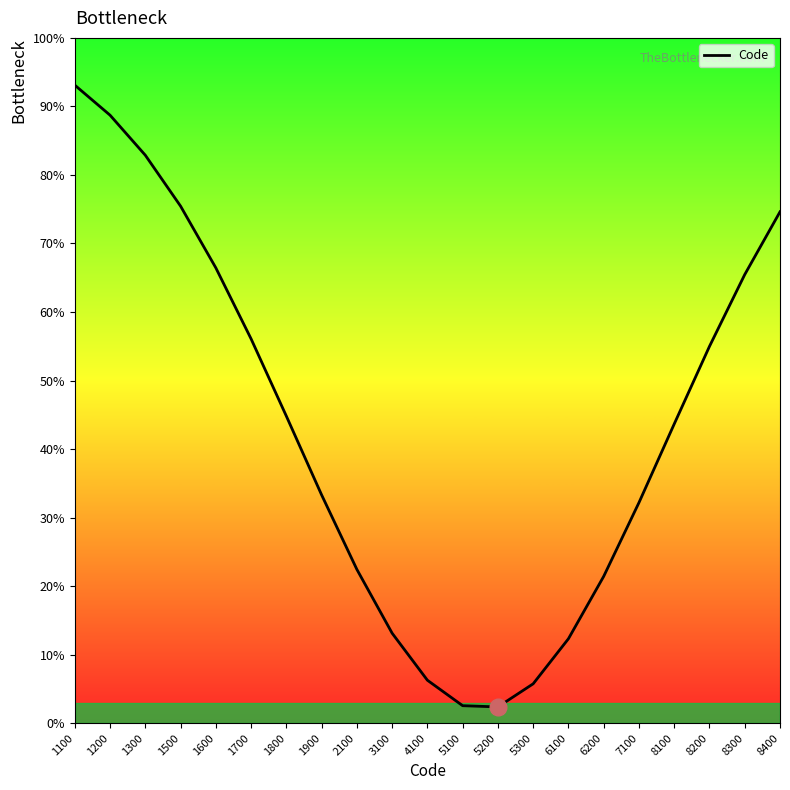

What is the minimum value shown in the chart?

2.4